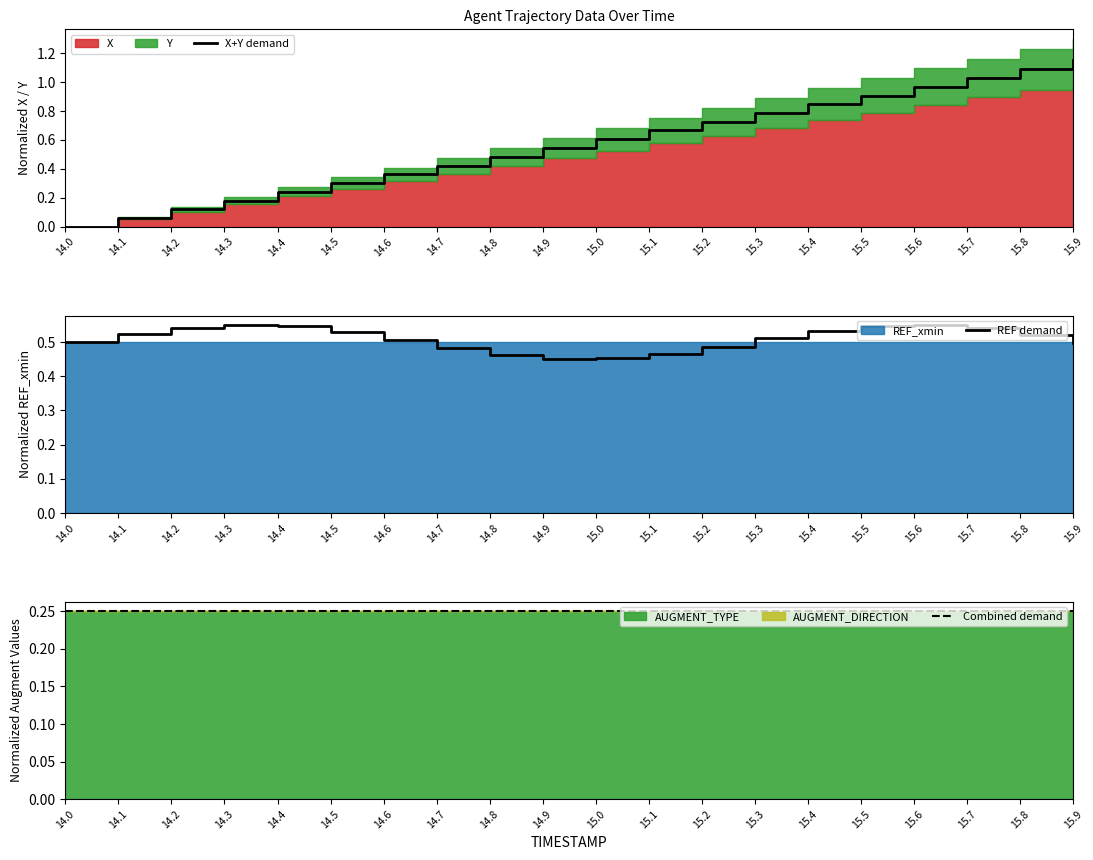

What is the total value across all series at 14.2?

0.9